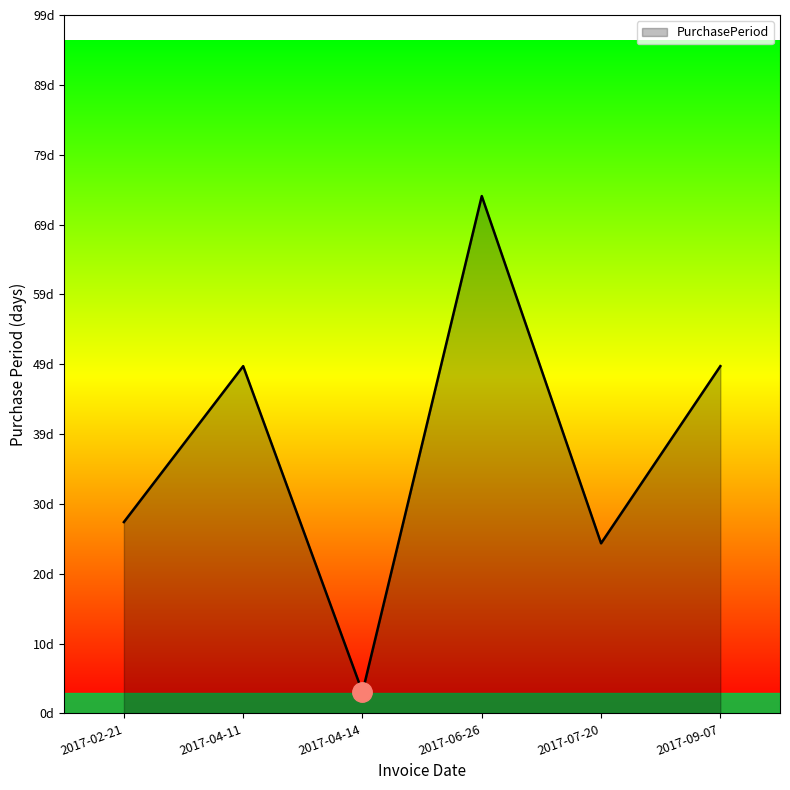

What is the difference between the values at 2017-09-07 and 2017-06-26?

24